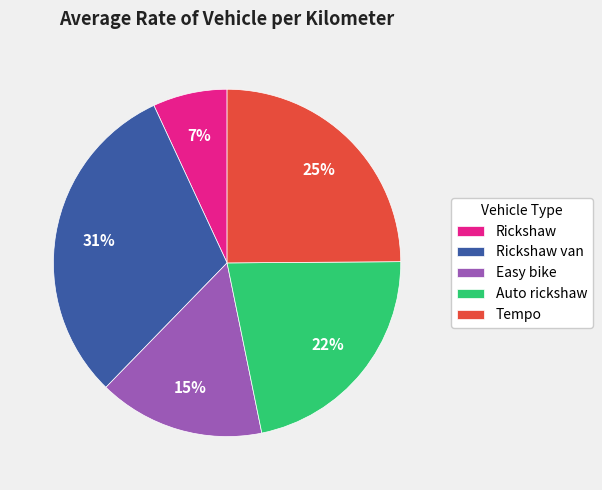

What is the smallest slice in the pie chart?

Rickshaw